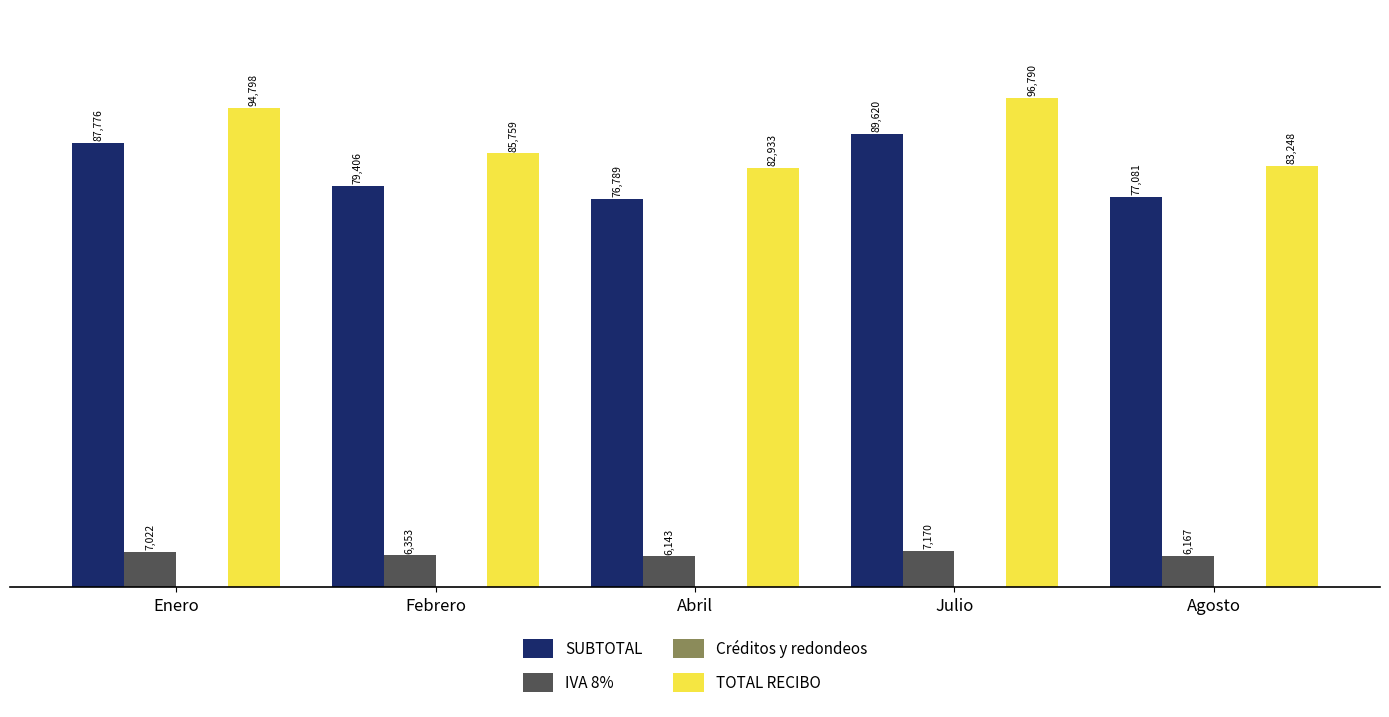

At which category does the chart reach its peak across all series?

Julio